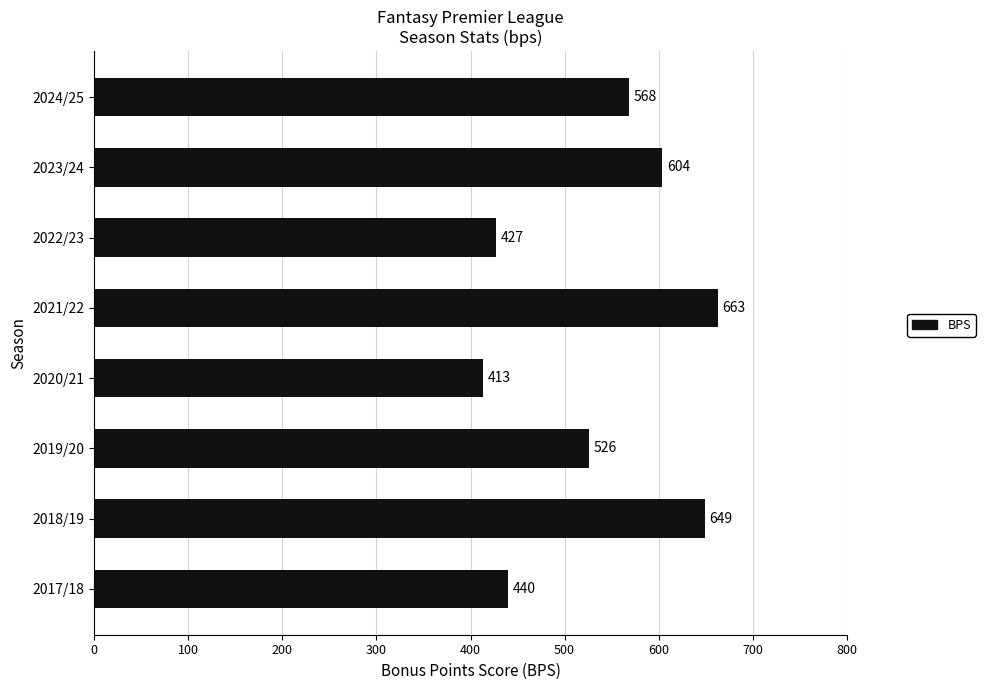

What is the change in value from 2018/19 to 2020/21?

-236